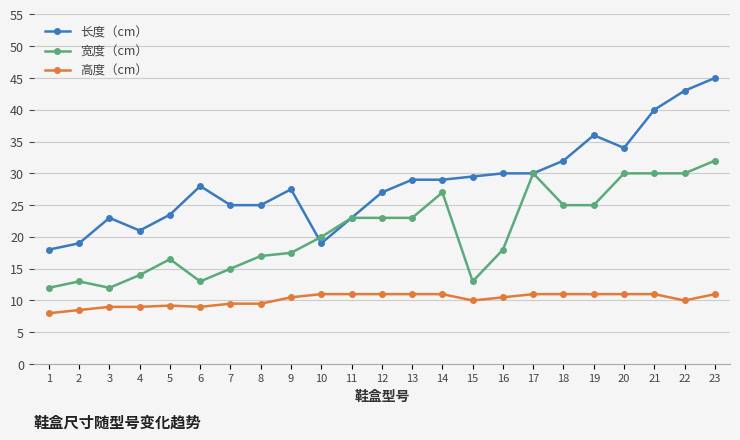

True or false: 宽度（cm） has more than 1 points higher than both neighbors.

True